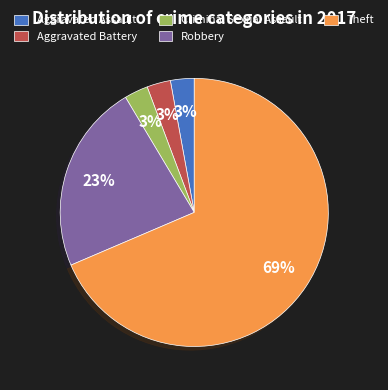

Is the sum of Aggravated Assault and Robbery greater than half?

No